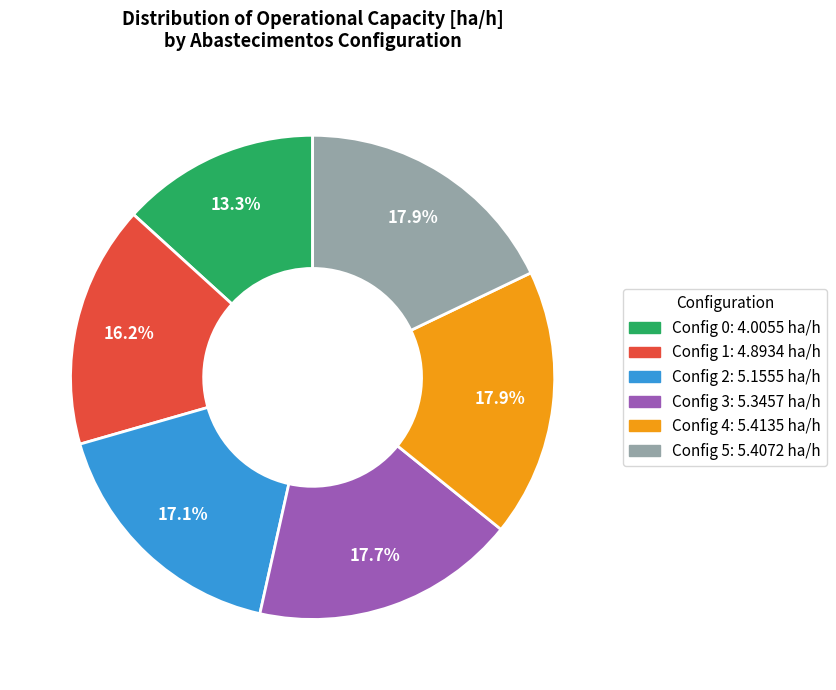

Approximately how many times larger is the value at Config 2: 5.1555 ha/h compared to Config 4: 5.4135 ha/h?

1.0